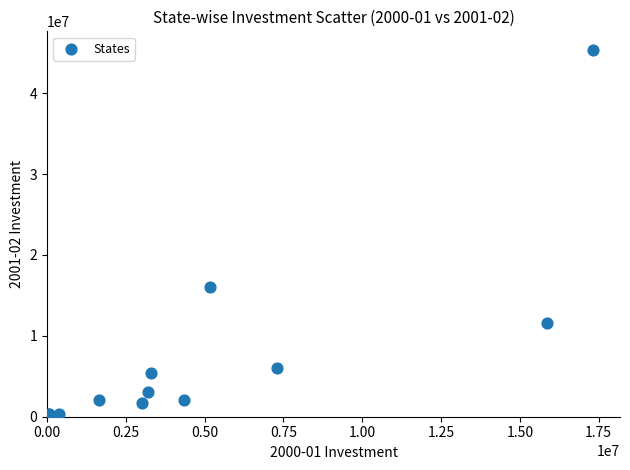

What Y value in the scatter plot is closest to 22836973?

16061364